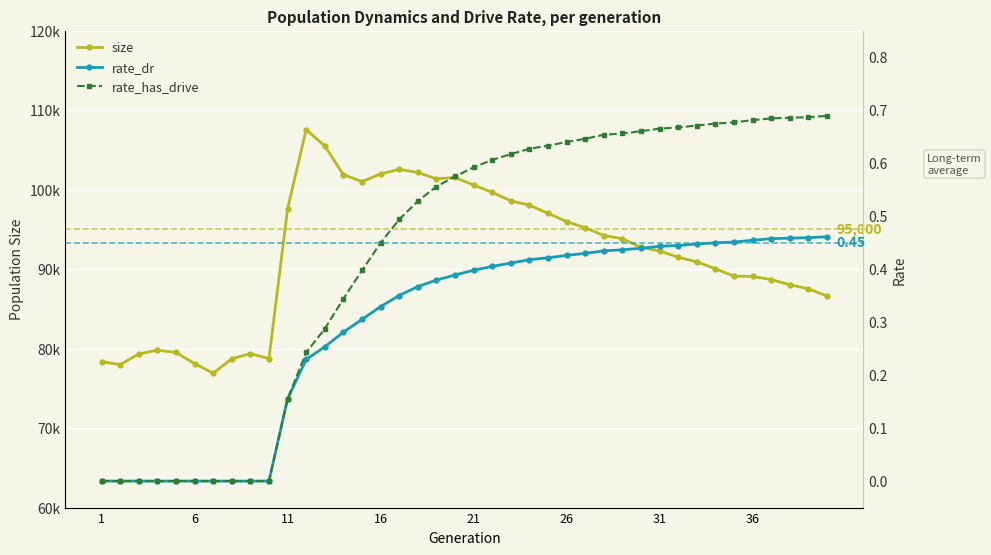

What is the greatest value displayed?

107536.0